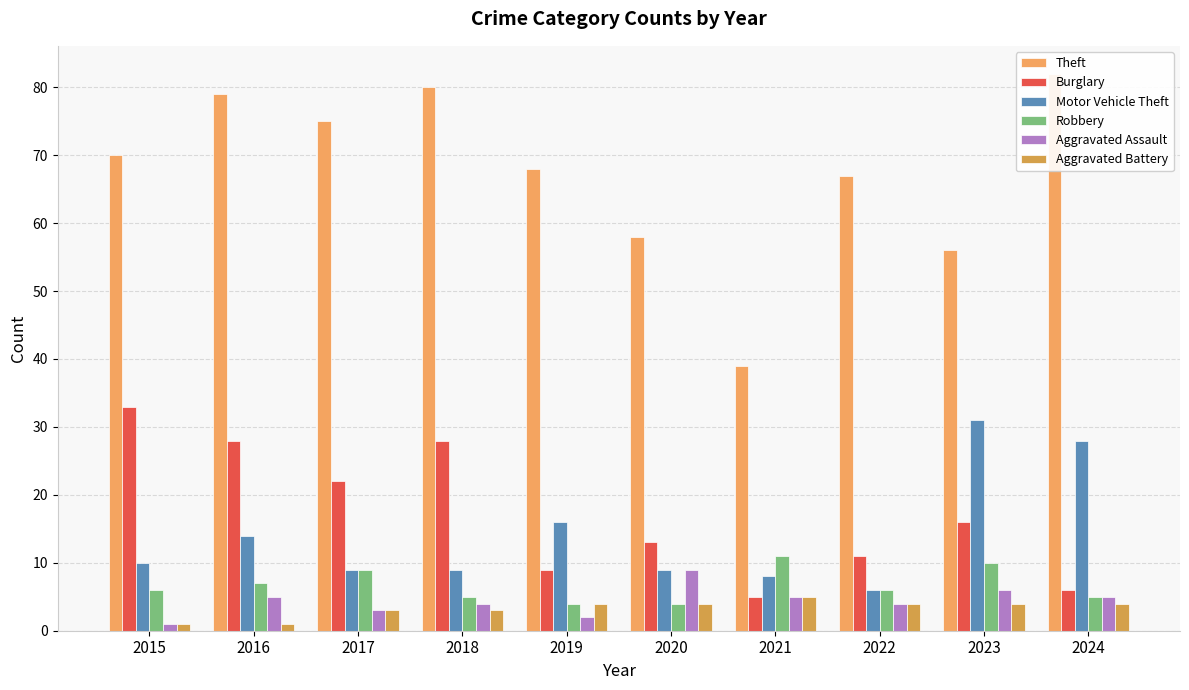

What is the difference between the second highest and minimum values in the Theft series?

41